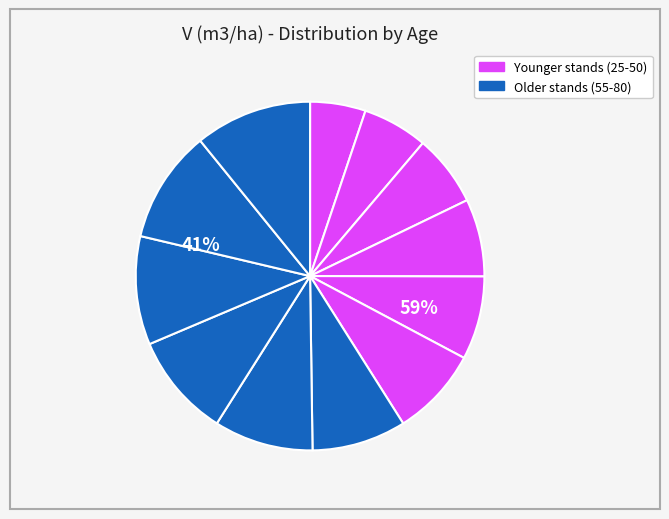

To the nearest percent, what is the difference between the largest and smallest slice percentages?

6%